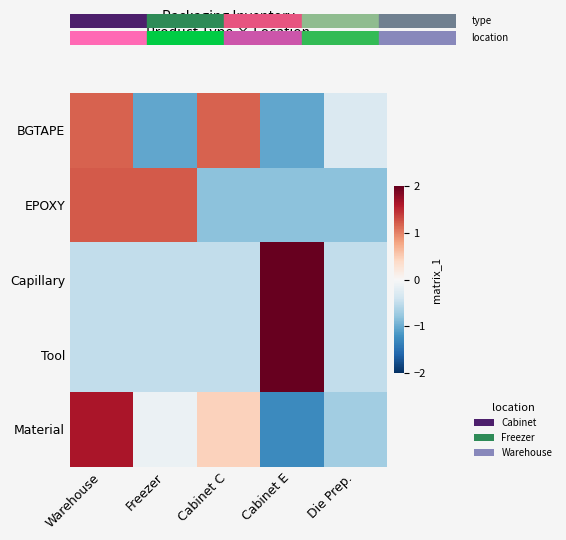

Reading left to right, extract all data points from this chart.

BGTAPE: Warehouse=1.2	Freezer=-1.0	Cabinet C=1.2	Cabinet E=-1.0	Die Prep.=-0.3
EPOXY: Warehouse=1.2	Freezer=1.2	Cabinet C=-0.8	Cabinet E=-0.8	Die Prep.=-0.8
Capillary: Warehouse=-0.5	Freezer=-0.5	Cabinet C=-0.5	Cabinet E=2.0	Die Prep.=-0.5
Tool: Warehouse=-0.5	Freezer=-0.5	Cabinet C=-0.5	Cabinet E=2.0	Die Prep.=-0.5
Material: Warehouse=1.6	Freezer=-0.1	Cabinet C=0.5	Cabinet E=-1.3	Die Prep.=-0.7